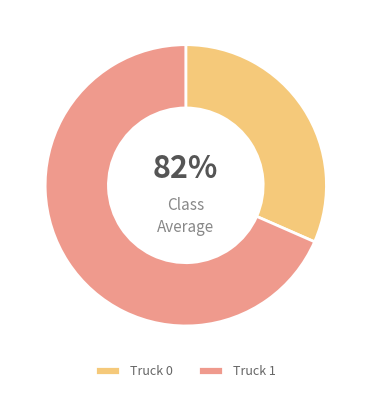

How many slices are in this pie chart?

2